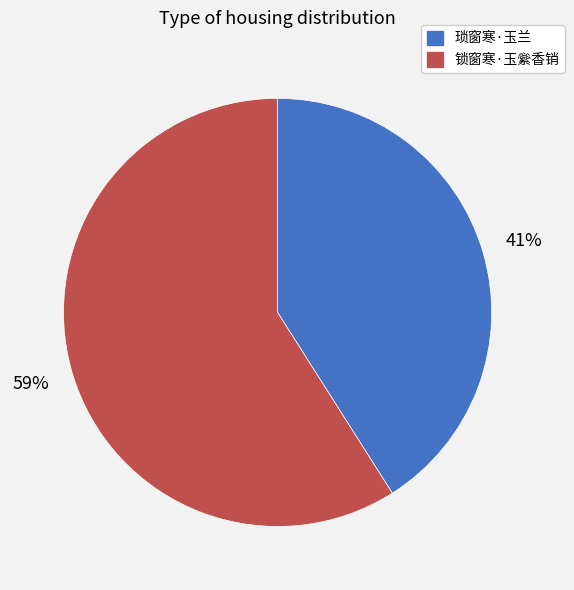

Is there any slice that represents more than half of the pie?

Yes